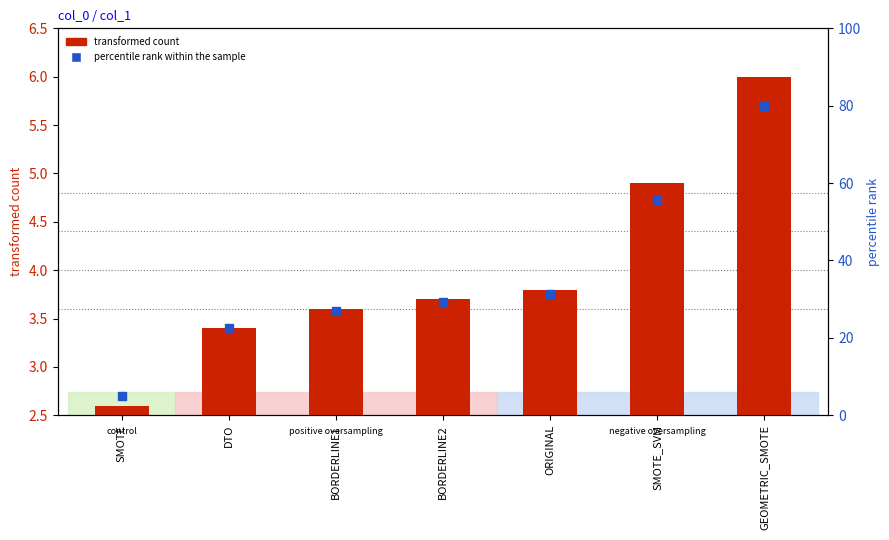

Which series reaches the maximum Y coordinate?

percentile rank within the sample